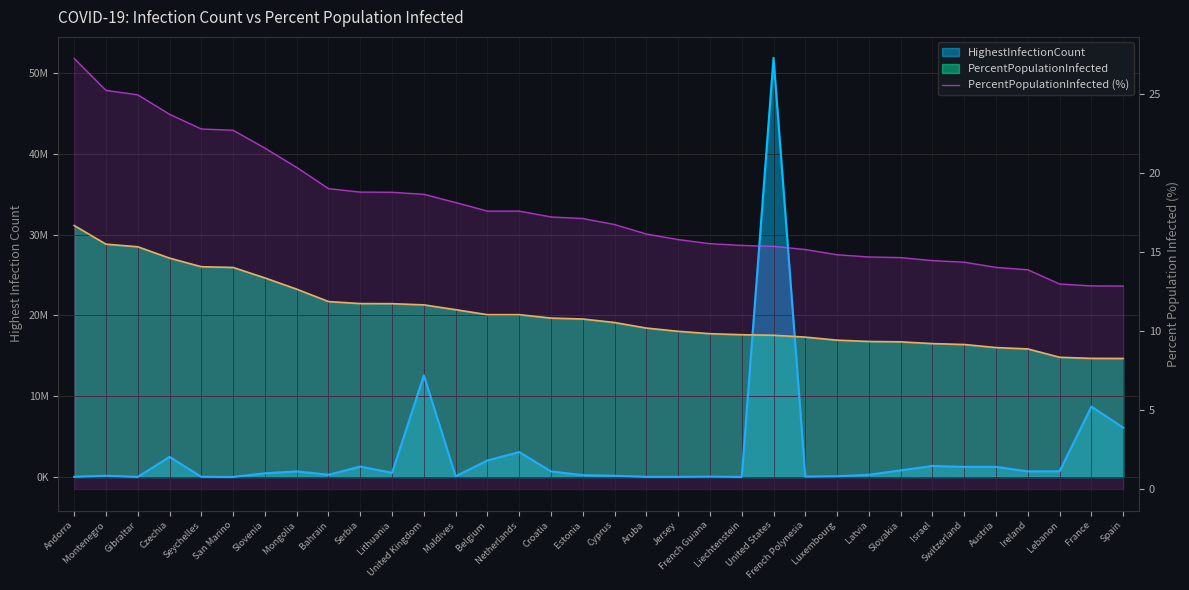

What is the change in value from Lithuania to Lebanon?

-5.8